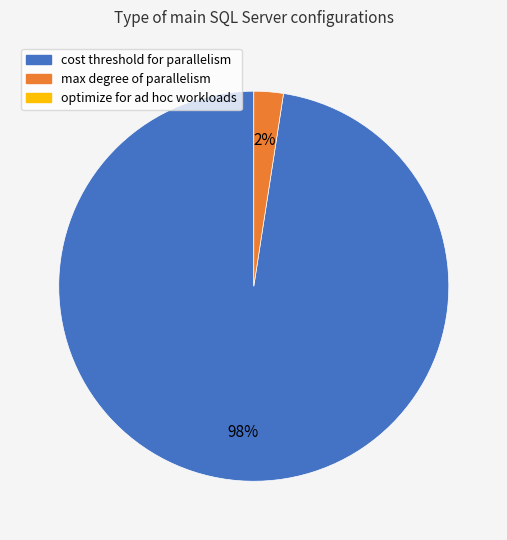

Is there a majority slice in this chart?

Yes